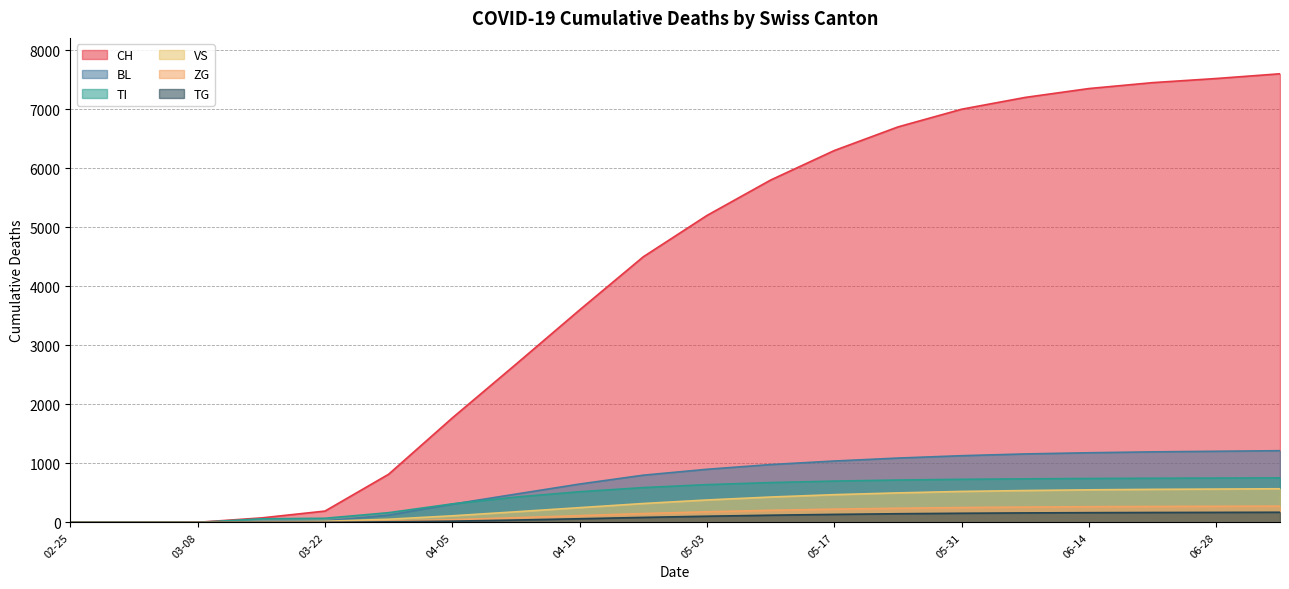

The value of TG at 03-08 is 0. True or false?

True